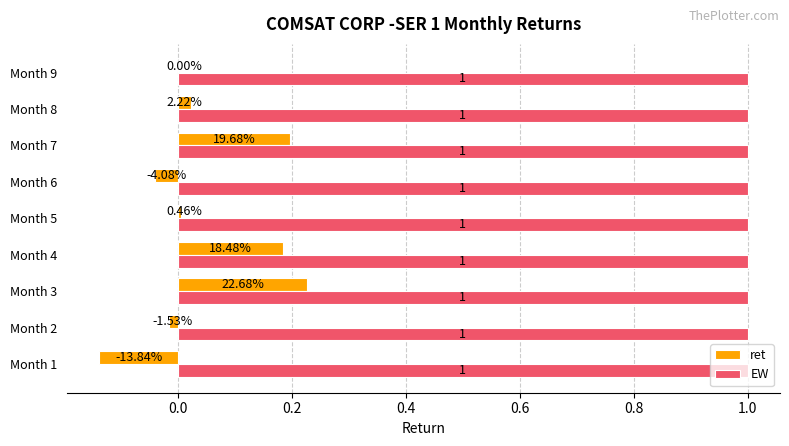

Between Month 3 and Month 4, which series saw the biggest shift?

ret